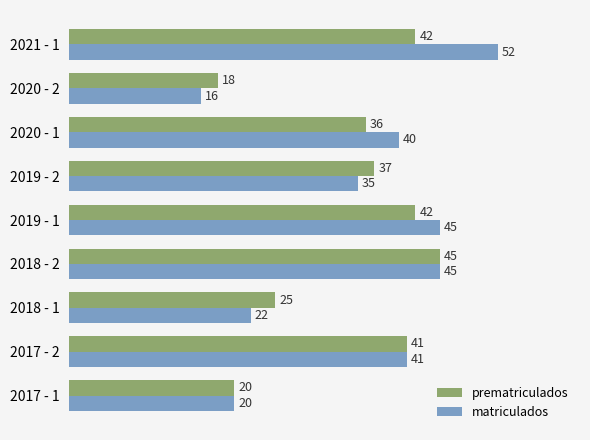

Which series has the largest total across all categories?

matriculados